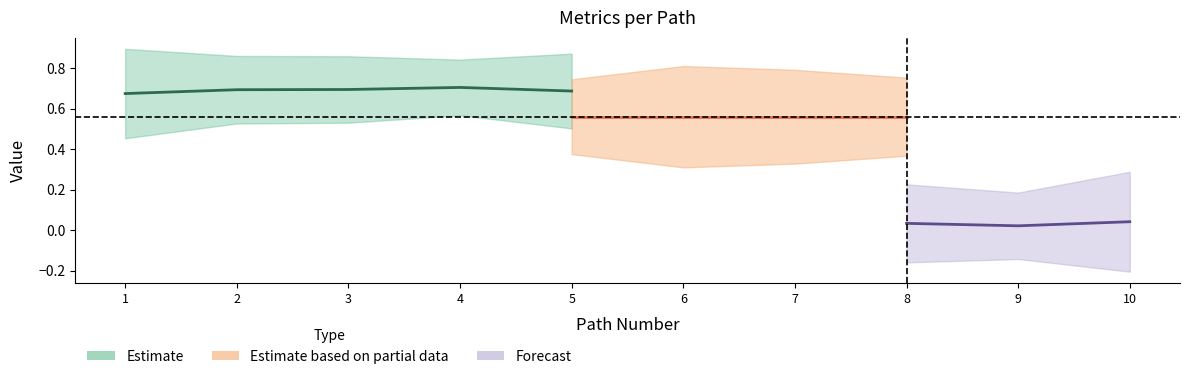

True or false: q_value and final_goal_value cross at least once.

False